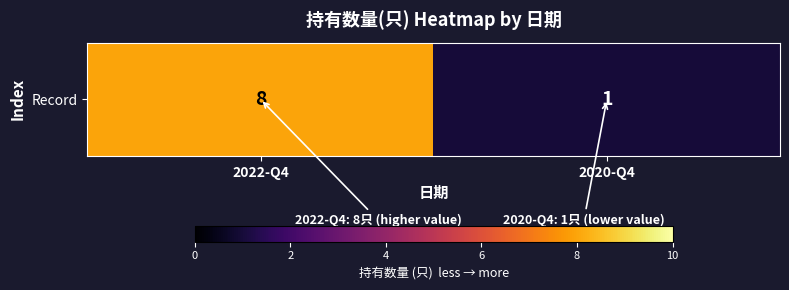

Between 2020-Q4 and 2022-Q4, which is larger?

2022-Q4